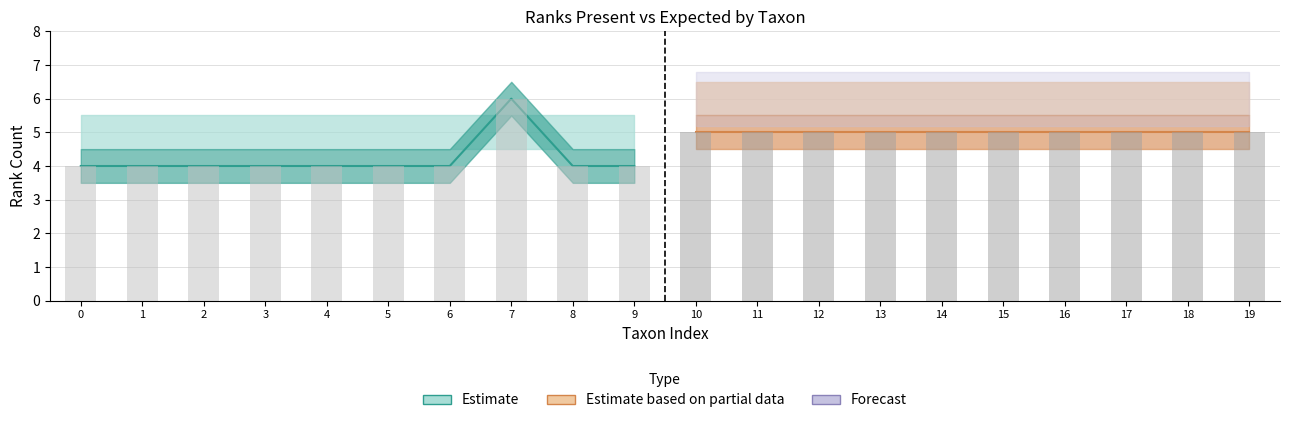

Where is the data nearest to the value 5?

10